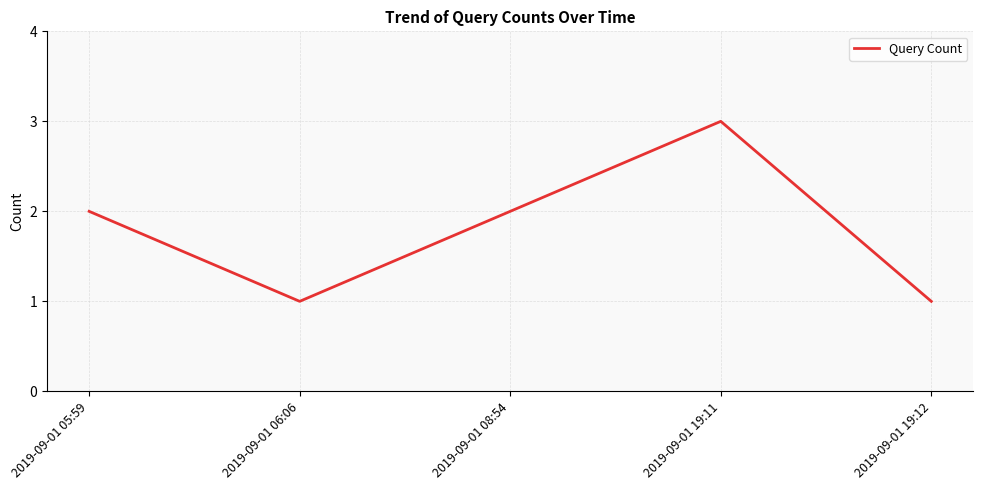

How many interior local valleys (lower than both neighbors) does the data have?

1